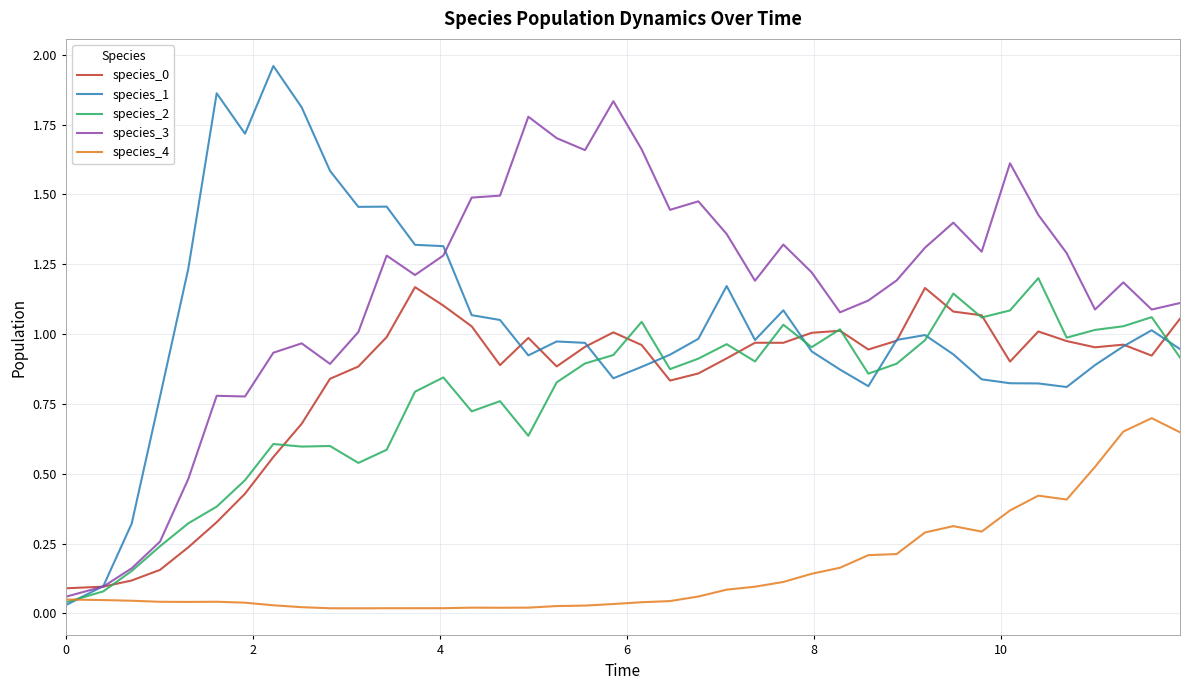

Which series has the largest total across all categories?

species_3